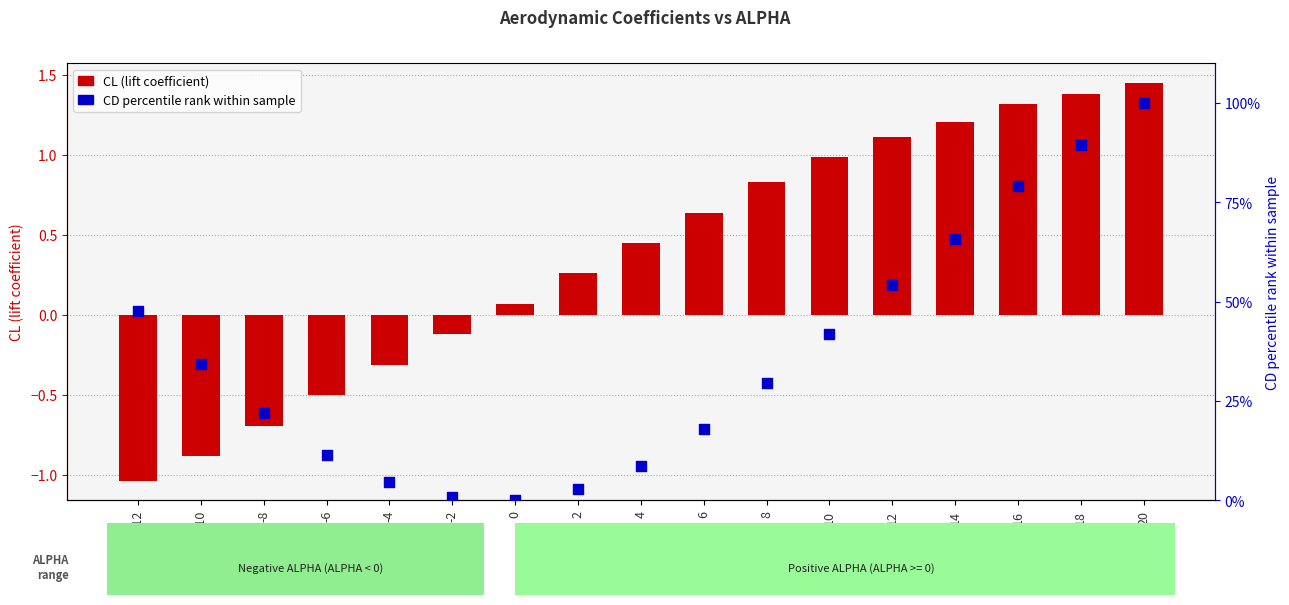

At which category is the sum across all series the highest?

20